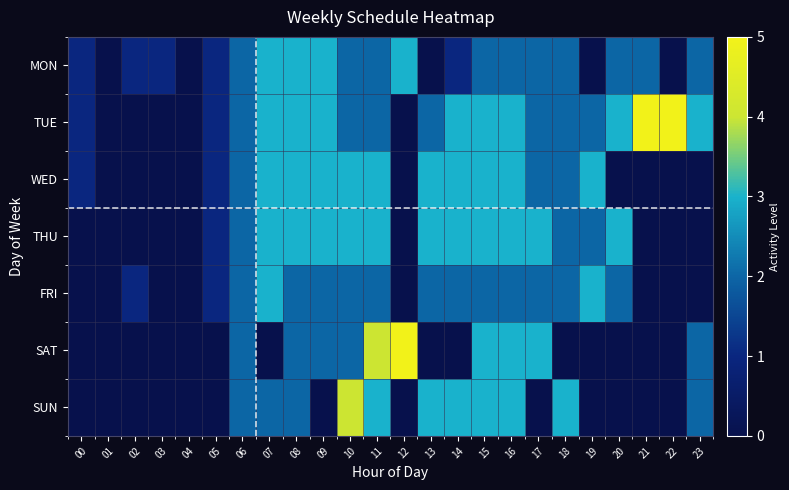

Which series has the widest spread of values?

TUE